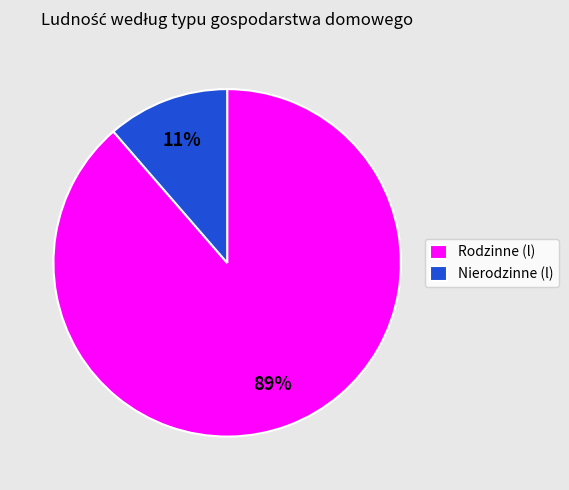

To the nearest percent, what is the combined percentage of Rodzinne (l) and Nierodzinne (l)?

100%